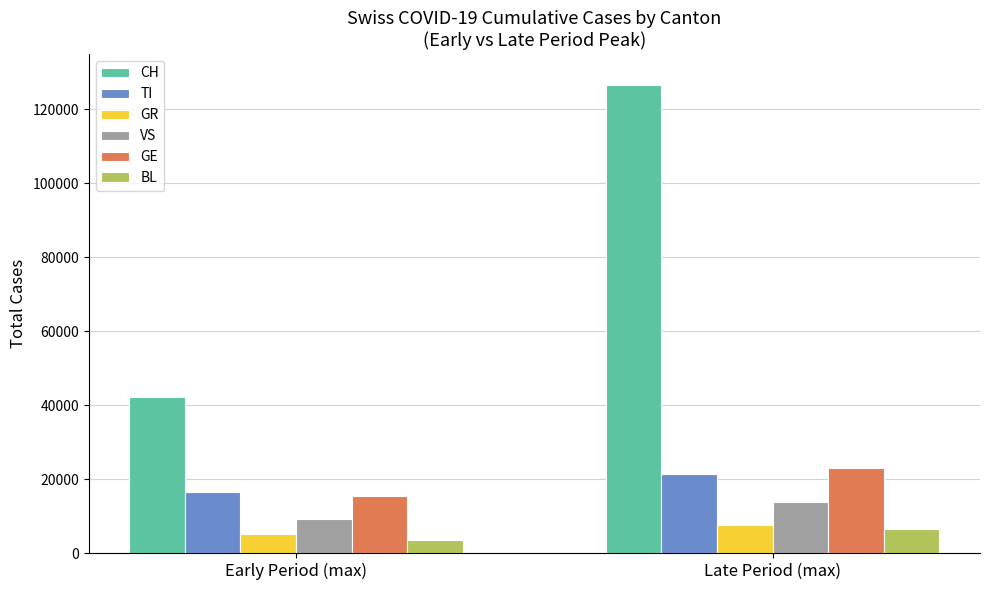

Reading left to right, transcribe all the data shown in this chart.

CH: Early Period (max)=42164	Late Period (max)=126540
TI: Early Period (max)=16548	Late Period (max)=21349
GR: Early Period (max)=5260	Late Period (max)=7656
VS: Early Period (max)=9267	Late Period (max)=13678
GE: Early Period (max)=15434	Late Period (max)=23020
BL: Early Period (max)=3549	Late Period (max)=6415